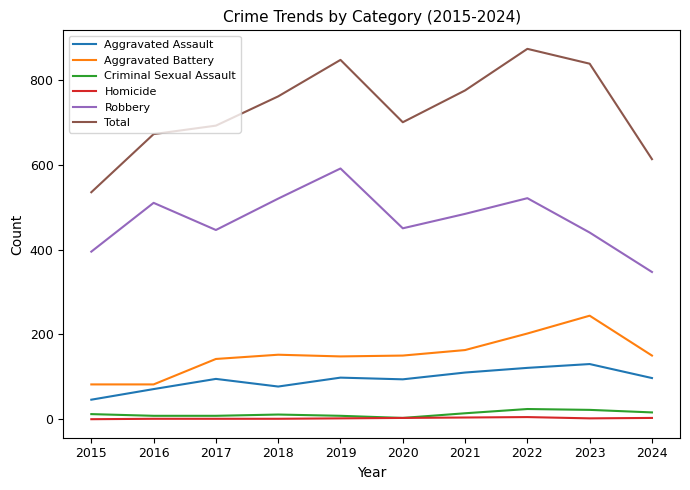

Which label corresponds to the largest value in the chart?

2022